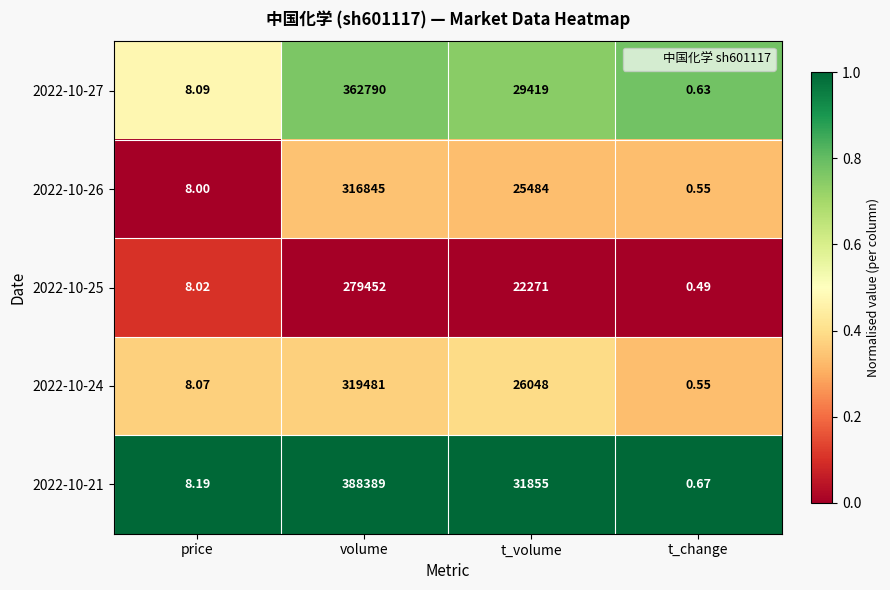

What is the total value across all series at price?

40.4